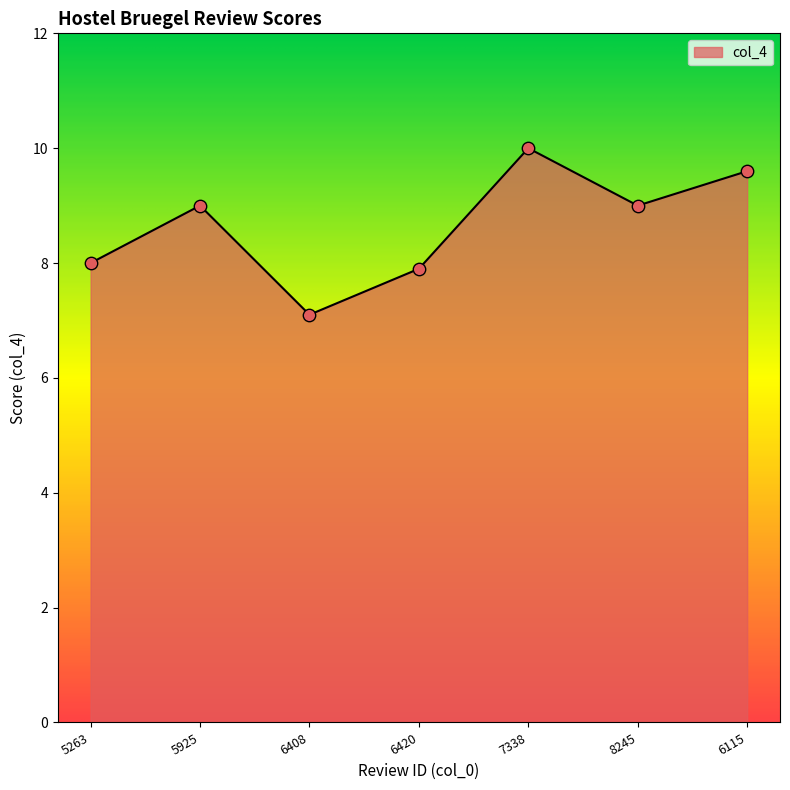

What is the change in value from 7338 to 8245?

-1.0